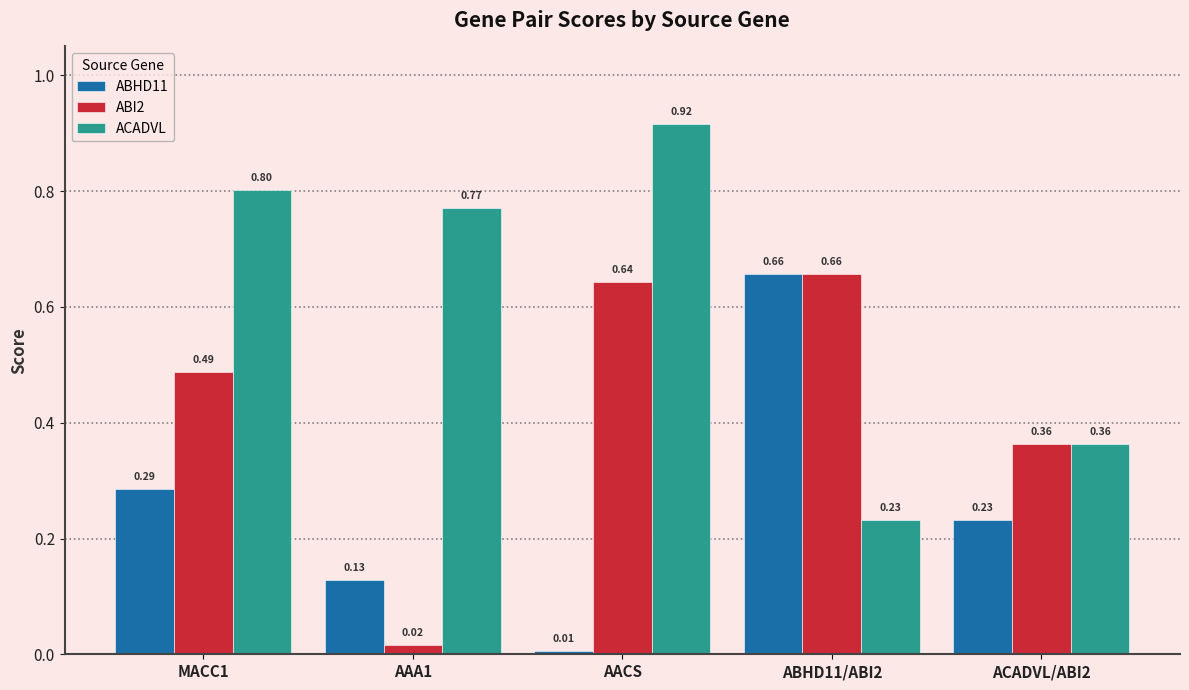

Rank the series by their average value, from highest to lowest.

ACADVL, ABI2, ABHD11